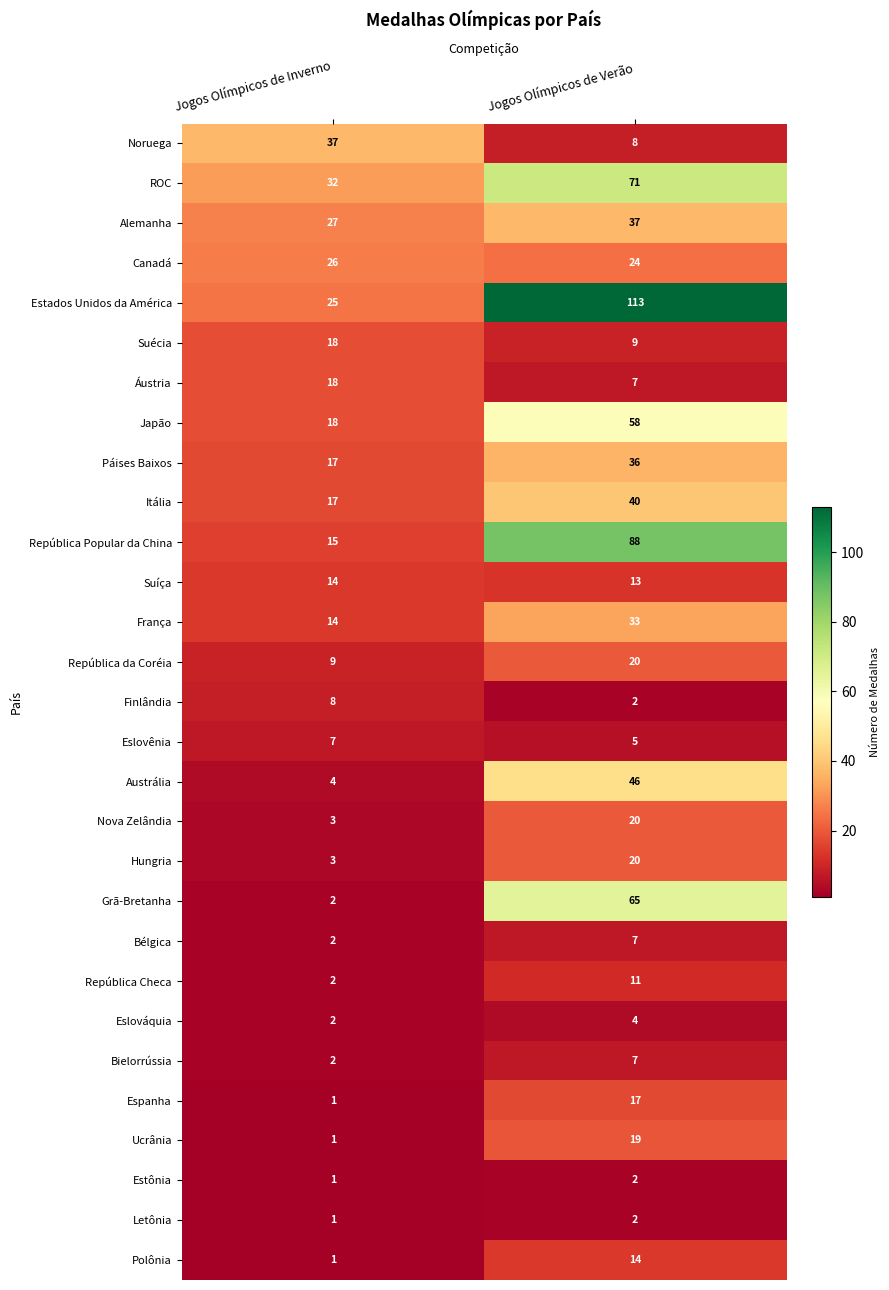

What is the spread (max minus min) of values at Jogos Olímpicos de Verão?

111